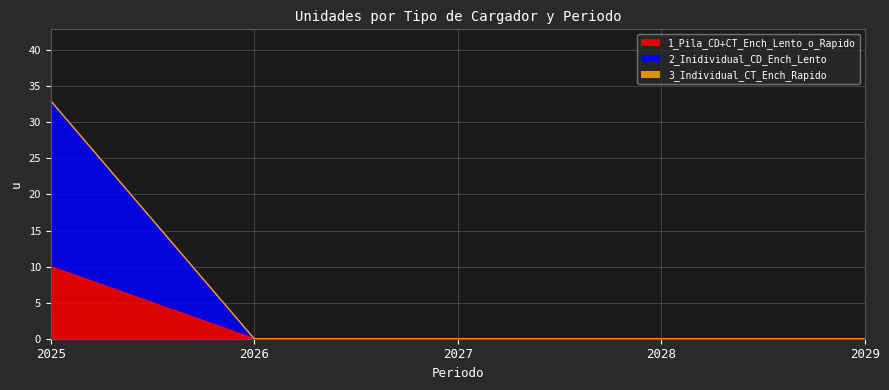

The 1_Pila_CD+CT_Ench_Lento_o_Rapido series shows -4 at 2028. True or false?

False